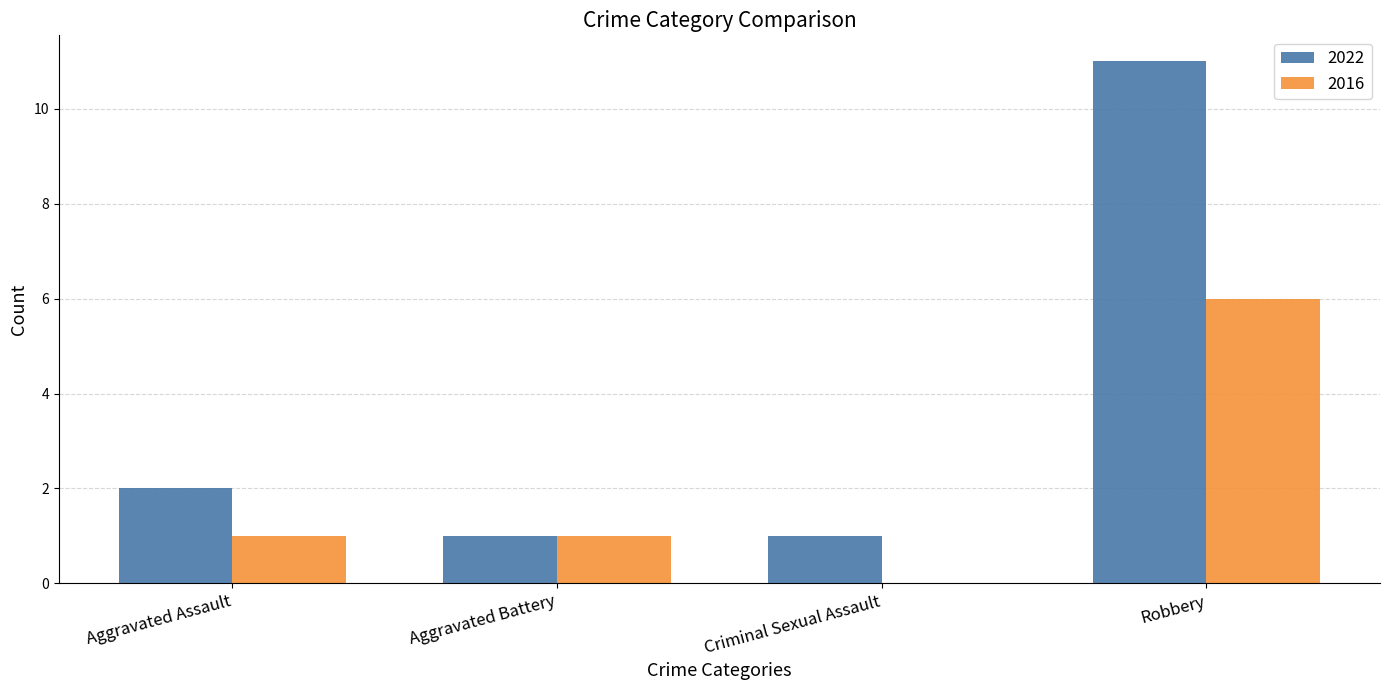

Which series has the widest spread of values?

2022